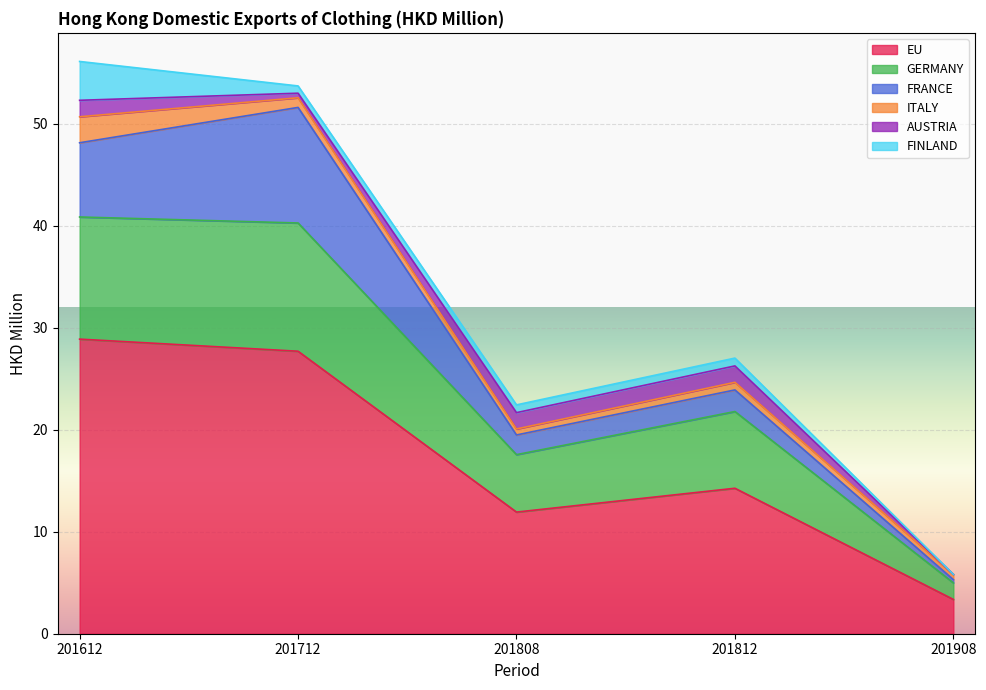

How many interior local valleys does the EU series have?

1